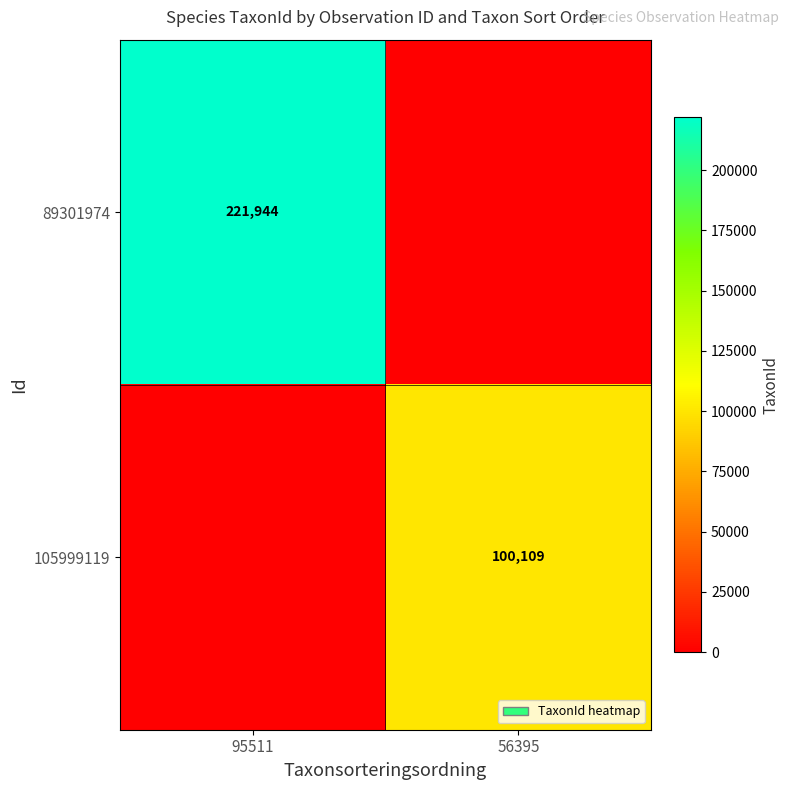

The 105999119 series shows 158801 at 56395. True or false?

False